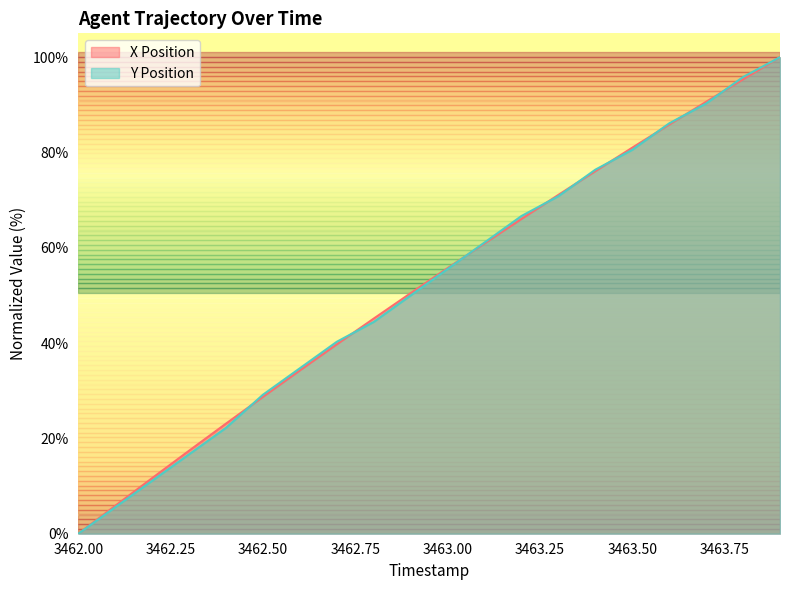

Which has a higher value, 3462.2 or 3462.8?

3462.8